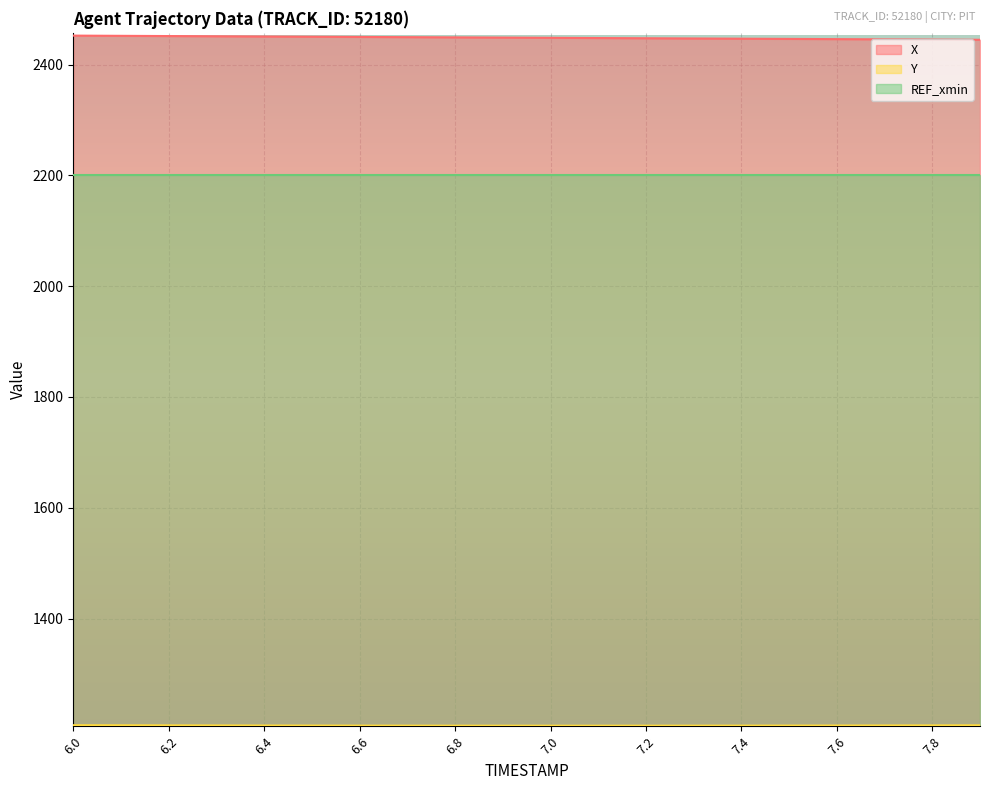

What is the sum of the X values at 6.1 and 6.9?

4900.6